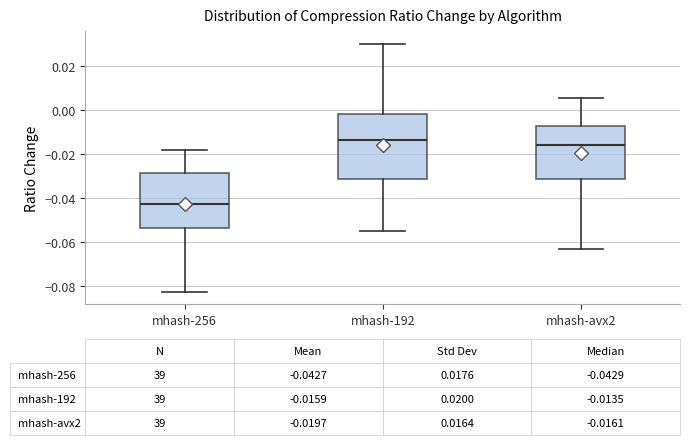

Comparing the boxes themselves (not the whiskers), which one is the tallest?

mhash-192